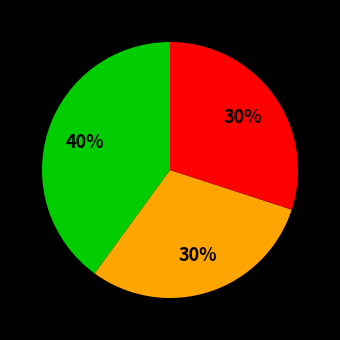

Is there a majority slice in this chart?

No